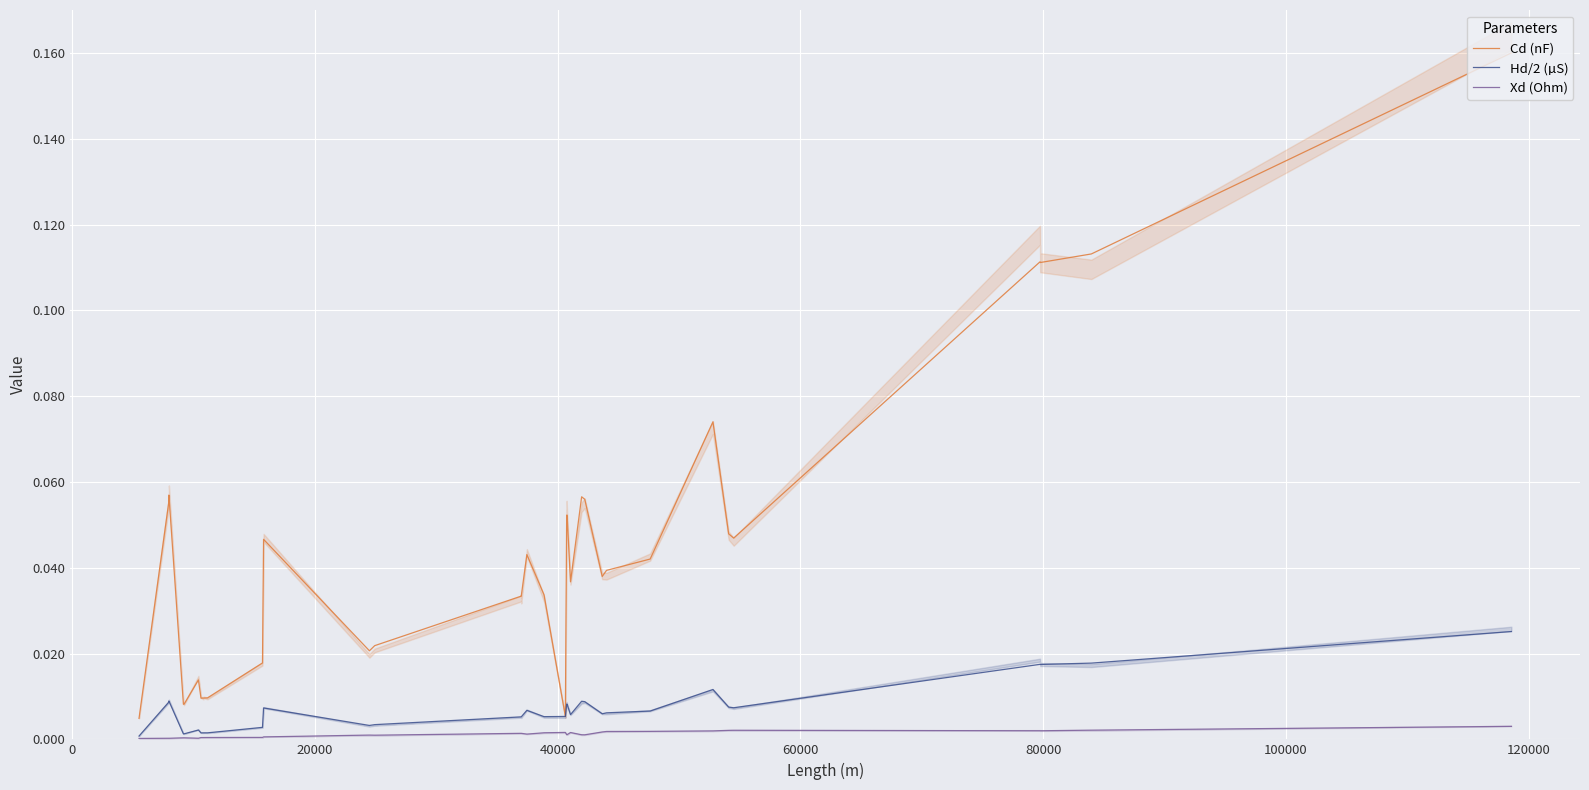

How many lines are shown in the chart?

3